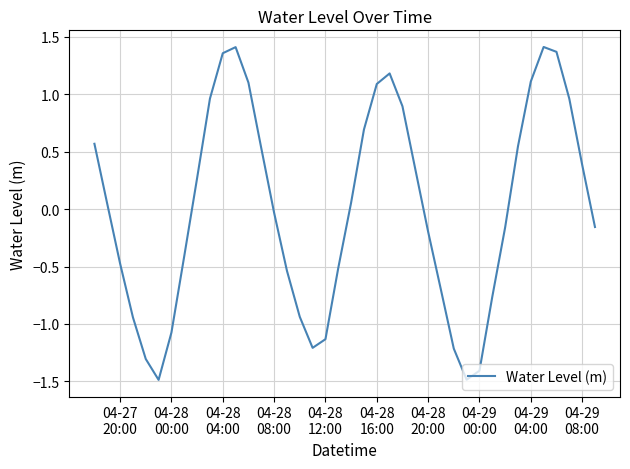

What is the minimum value shown in the chart?

-1.5